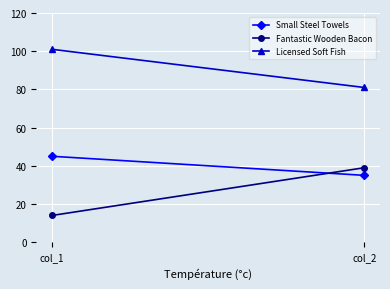

List the series in order of their peak value, lowest first.

Fantastic Wooden Bacon, Small Steel Towels, Licensed Soft Fish